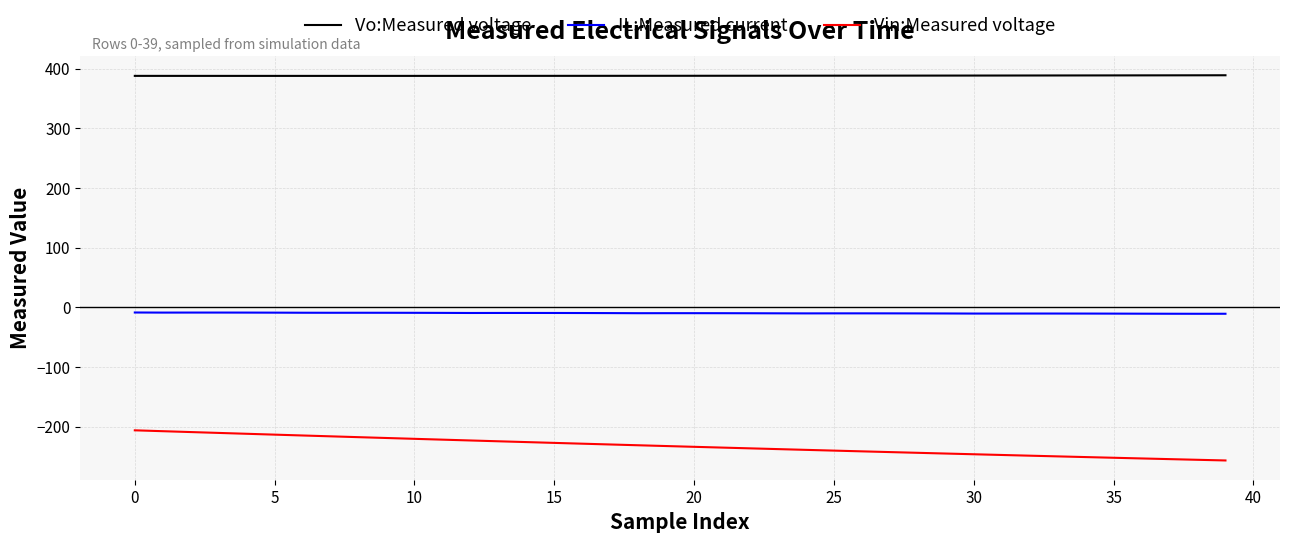

Which series has the widest spread of values?

Vin:Measured voltage